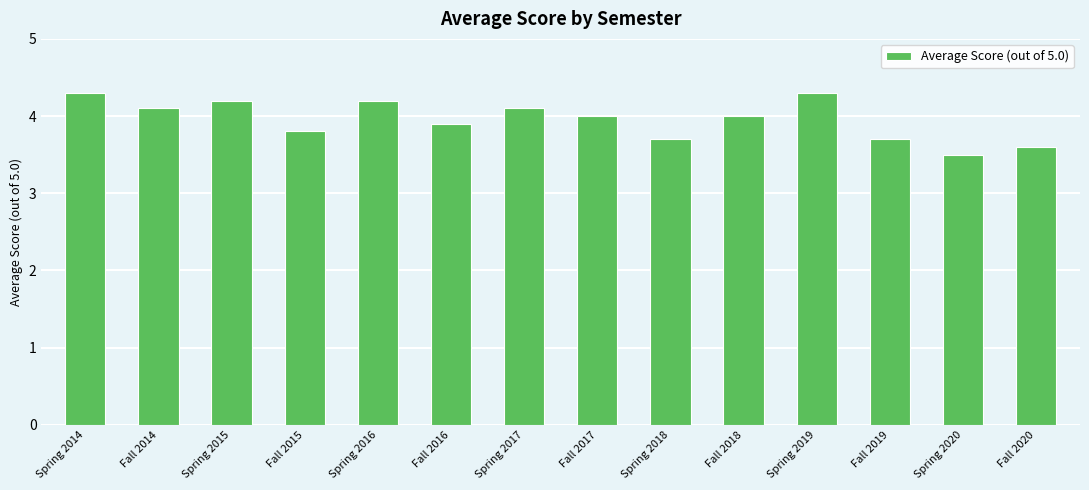

Between Fall 2018 and Fall 2020, which is larger?

Fall 2018